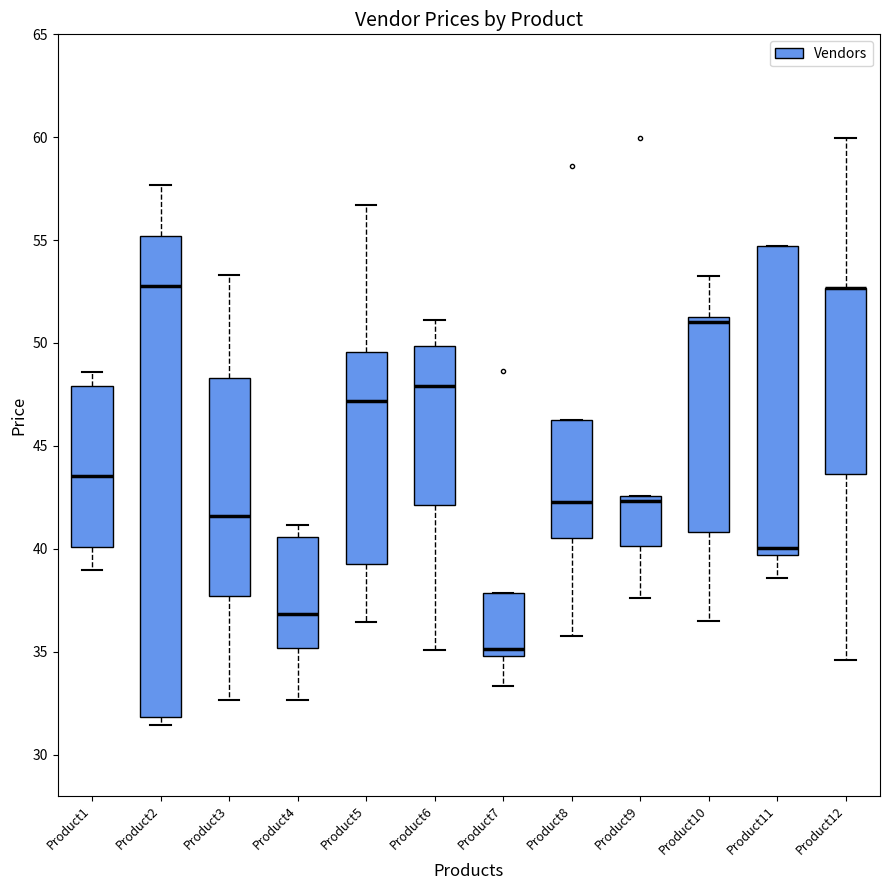

Reading left to right, read every box against the y-axis: the position of its median line, the range the box covers, and the ends of its whiskers. The values are not printed on the chart, so give them approximately, as read against the axis.

Product1: median 43.5, box 40.0 to 48.0, whiskers 39.0 to 48.5
Product2: median 53.0, box 32.0 to 55.0, whiskers 31.5 to 57.5
Product3: median 41.5, box 37.5 to 48.5, whiskers 32.5 to 53.5
Product4: median 37.0, box 35.0 to 40.5, whiskers 32.5 to 41.0
Product5: median 47.0, box 39.5 to 49.5, whiskers 36.5 to 56.5
Product6: median 48.0, box 42.0 to 50.0, whiskers 35.0 to 51.0
Product7: median 35.0 (just above the box's lower edge), box 35.0 to 38.0, whiskers 33.5 to 38.0
Product8: median 42.5, box 40.5 to 46.5, whiskers 36.0 to 46.5
Product9: median 42.5 (just below the box's upper edge), box 40.0 to 42.5, whiskers 37.5 to 42.5
Product10: median 51.0 (just below the box's upper edge), box 41.0 to 51.0, whiskers 36.5 to 53.0
Product11: median 40.0, box 39.5 to 54.5, whiskers 38.5 to 54.5
Product12: median 52.5 (drawn on the box's upper edge), box 43.5 to 52.5, whiskers 34.5 to 60.0